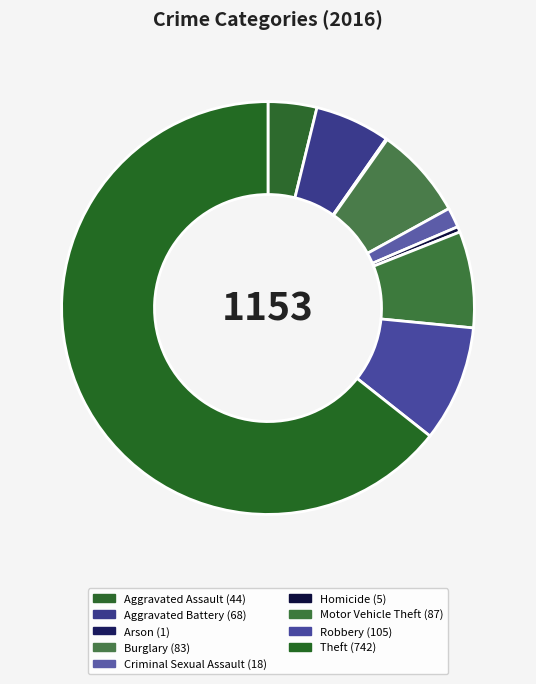

Approximately how many times larger is the value at Burglary compared to Robbery?

0.8